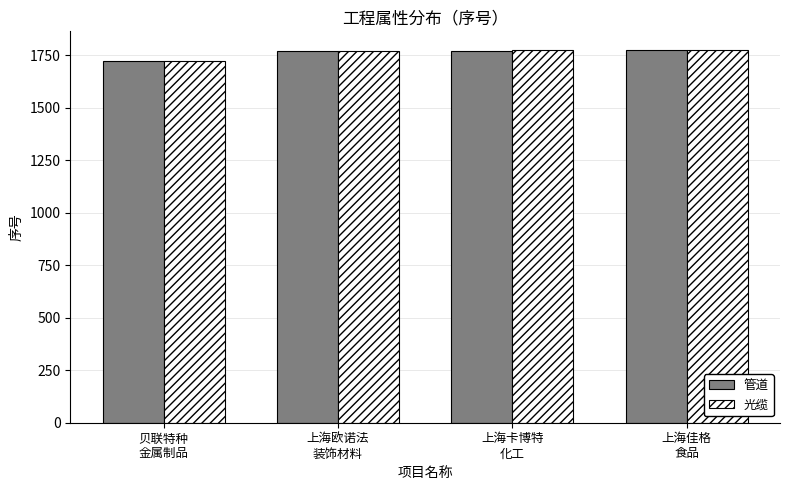

At how many categories does at least one series exceed 1745?

3